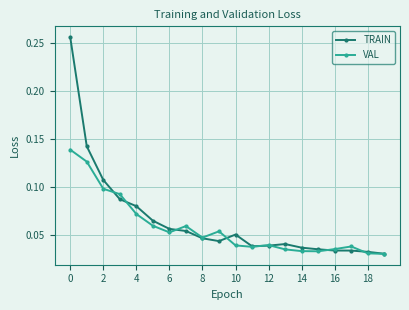

Count the number of data series in this chart.

2